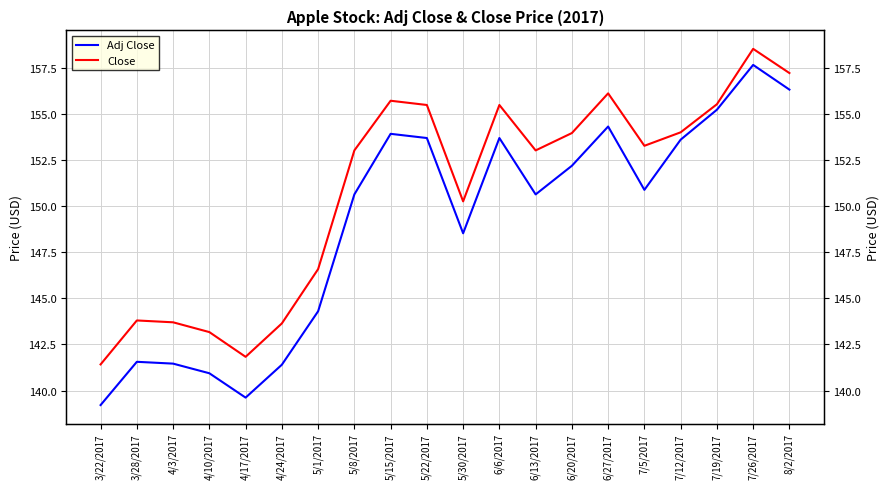

What is the minimum value shown in the chart?

139.2